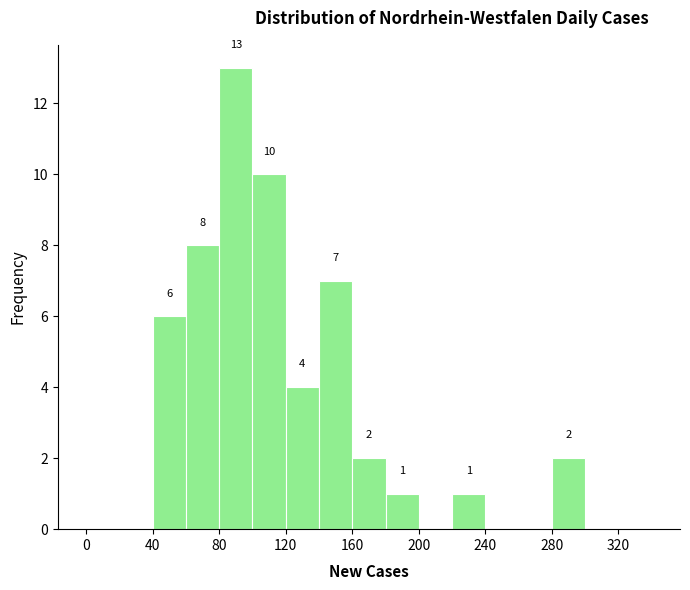

Which range on the x-axis has the tallest bar?

80 to 100